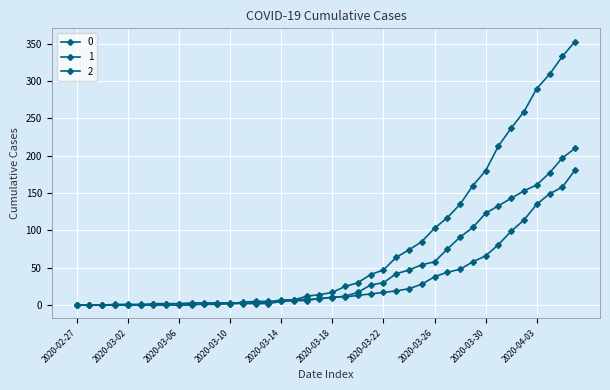

At how many categories does at least one series exceed 62?

15